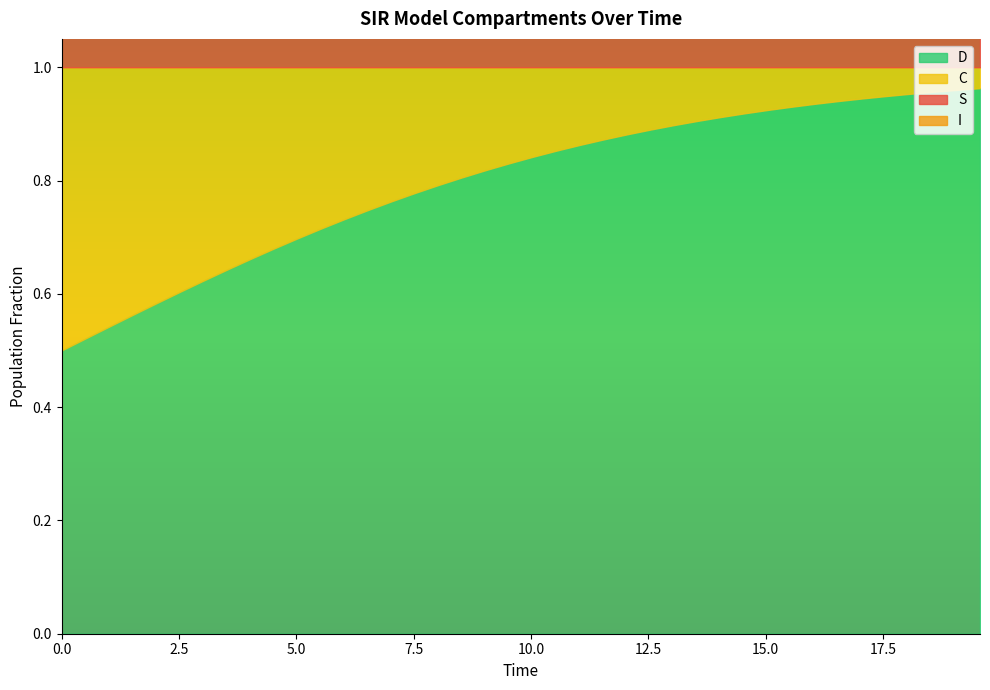

True or false: I and S cross at least once.

False